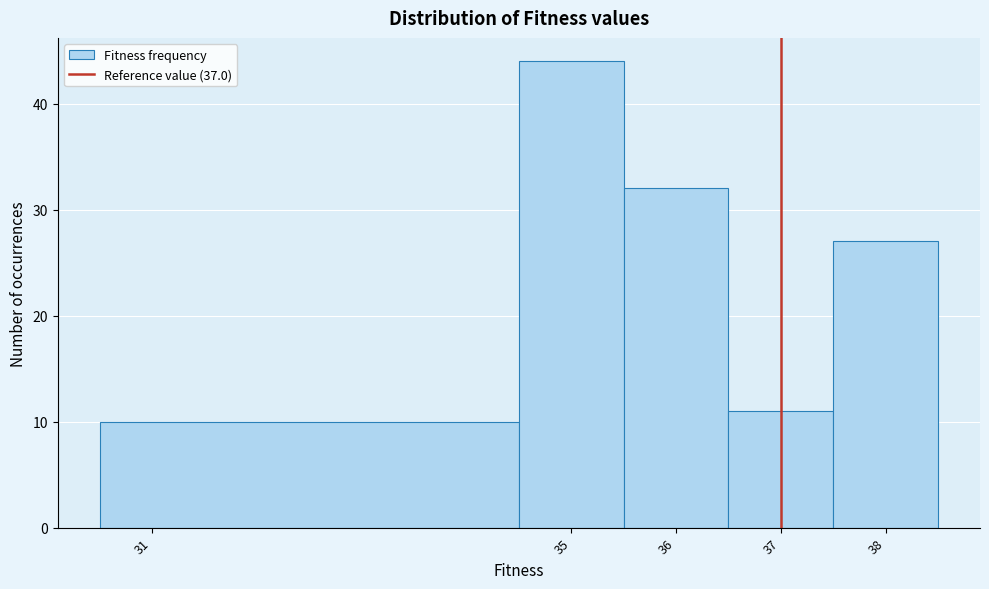

Reading left to right, transcribe this chart: for each bar, give the range it covers on the x-axis and its height. The values are not printed on the chart, so give them approximately, as read against the axis.

30.5 to 34.5: 10
34.5 to 35.5: 44
35.5 to 36.5: 32
36.5 to 37.5: 11
37.5 to 38.5: 27